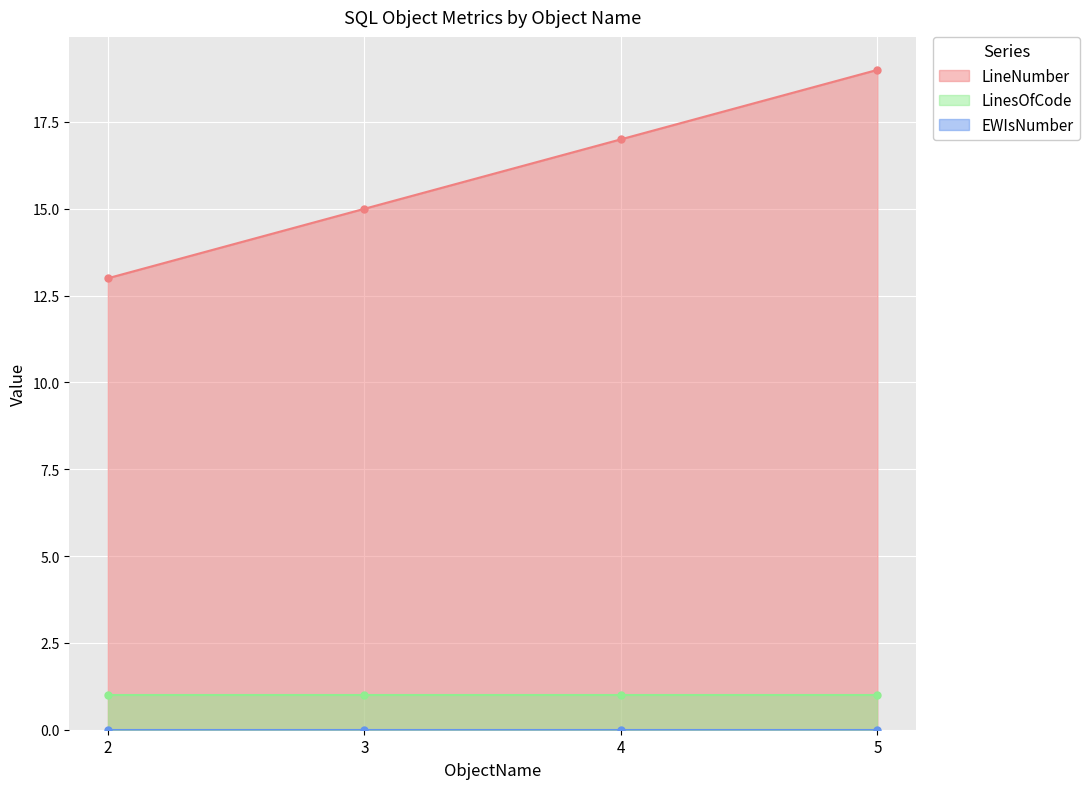

Rank the series by their maximum value, from lowest to highest.

EWIsNumber, LinesOfCode, LineNumber